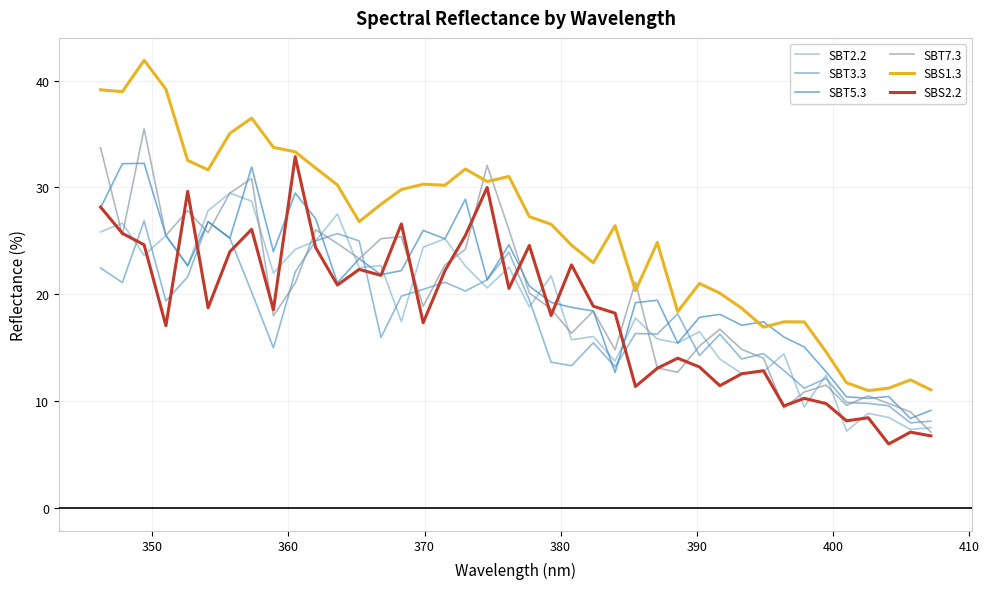

What is the sum of all SBS2.2 values?

734.5